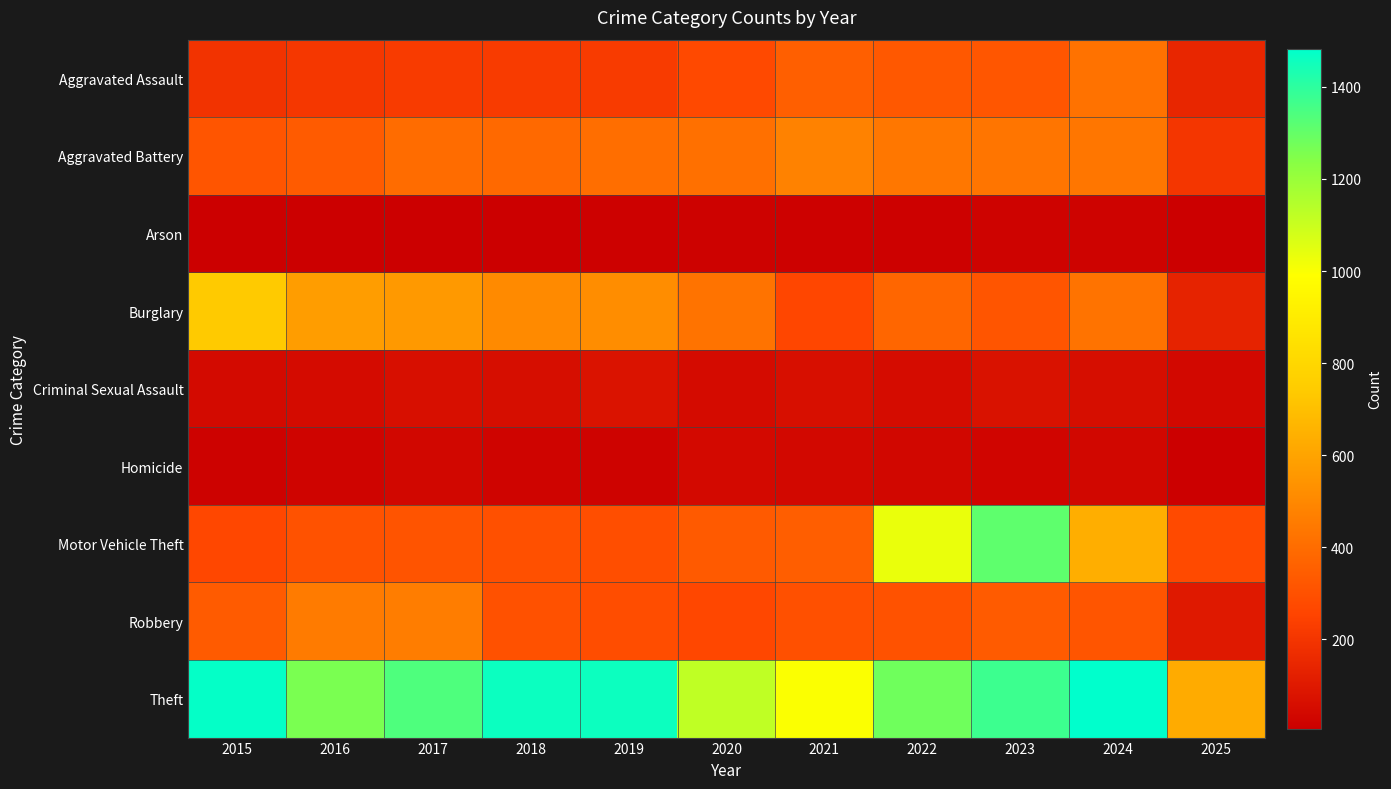

What is the spread (max minus min) of values at 2022?

1267